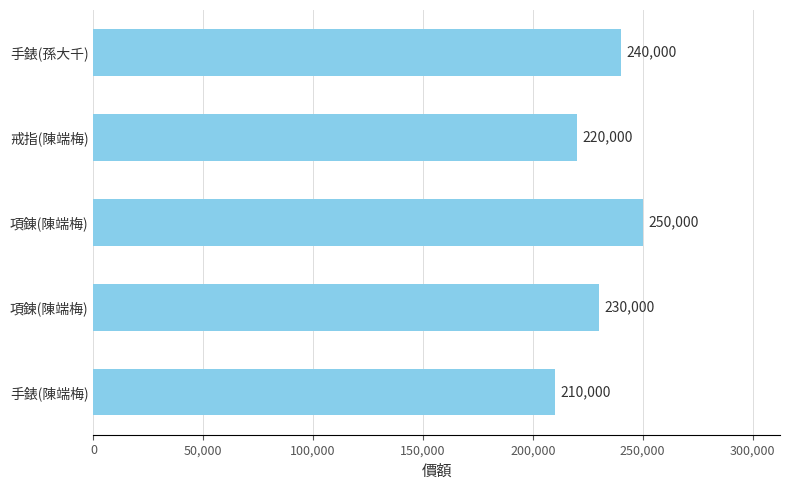

Count the number of categories in the chart.

5